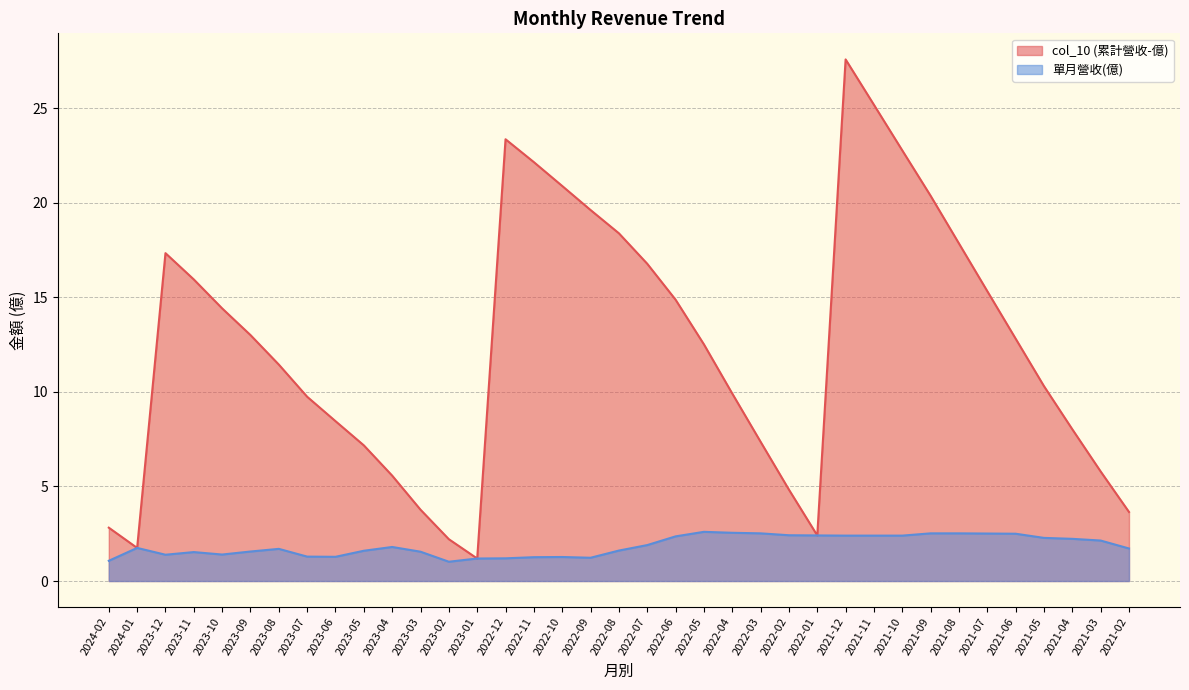

Between 2023-08 and 2023-09, which is larger?

2023-09